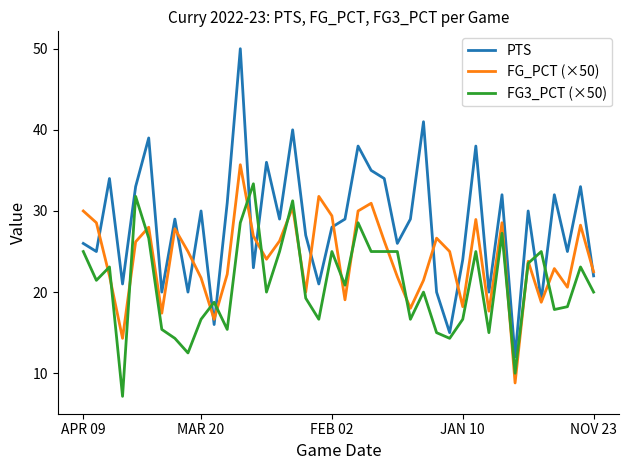

How many series are shown in this chart?

3